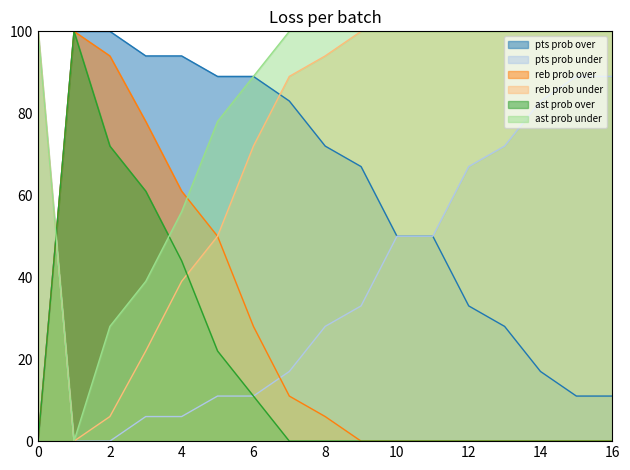

Rank the series by their maximum value, from lowest to highest.

pts prob over, pts prob under, reb prob over, reb prob under, ast prob over, ast prob under